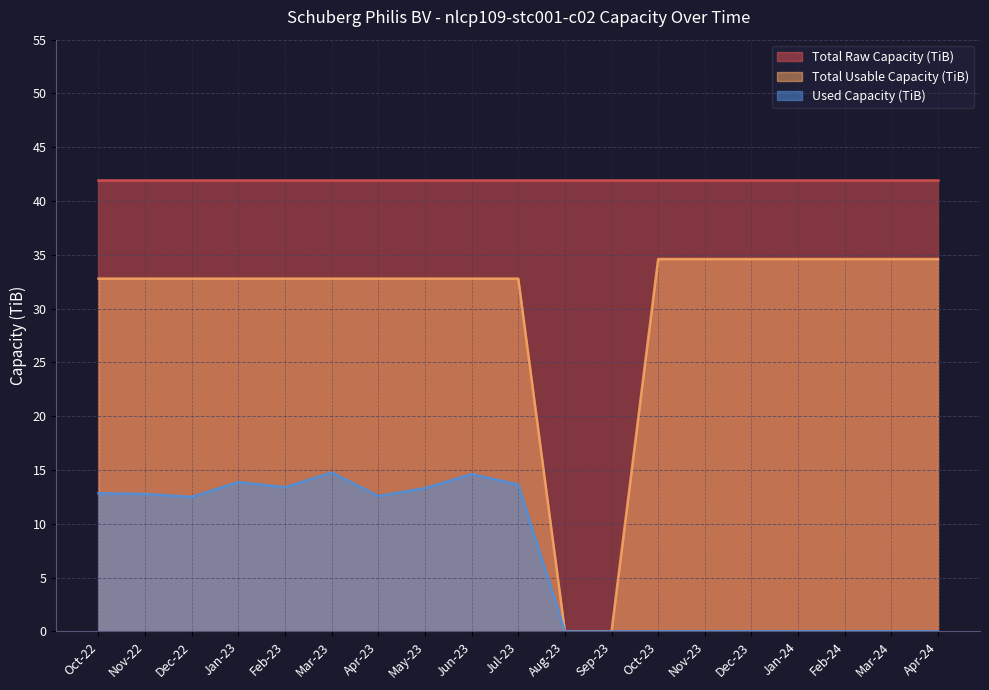

True or false: Used Capacity (TiB) and Total Raw Capacity (TiB) cross at least once.

False